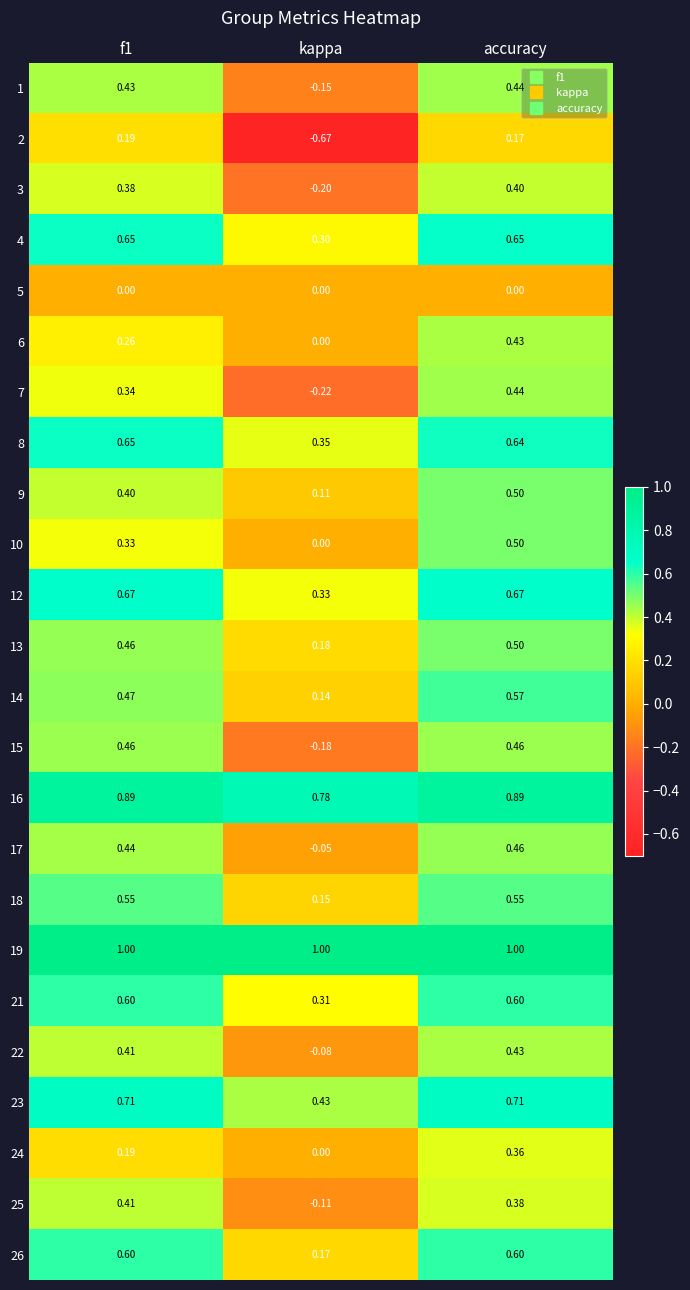

What is the greatest value displayed?

1.0